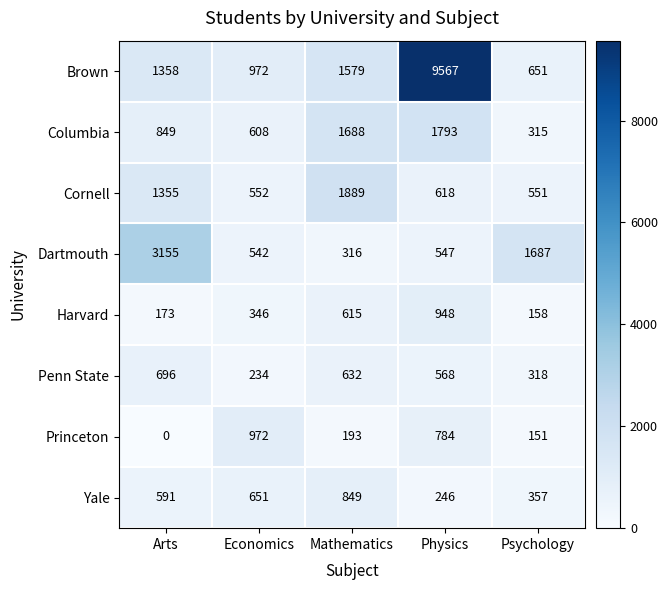

How many distinct data groups are displayed?

8